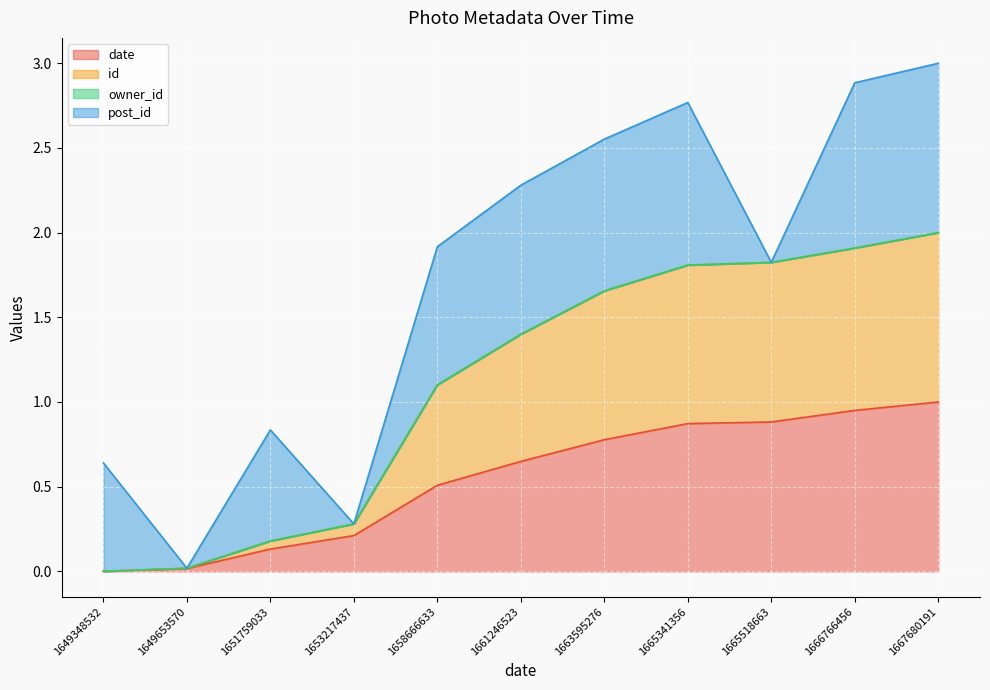

True or false: date has a value of 0.2 at 1653217437.

True